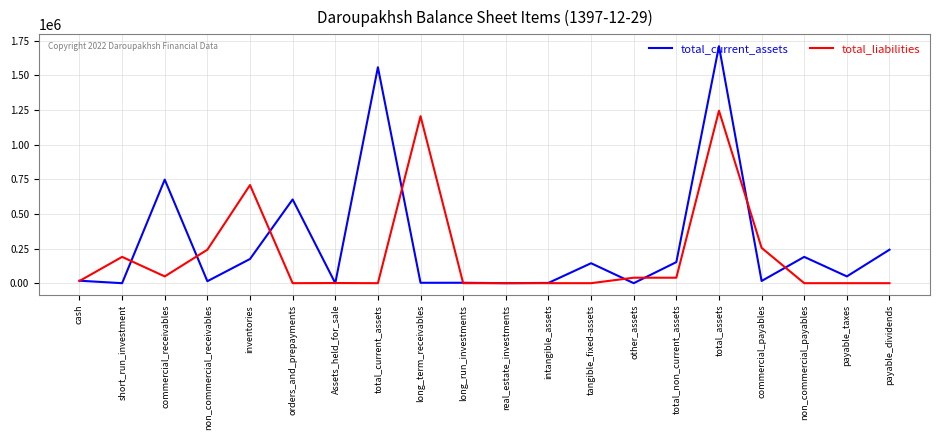

At total_non_current_assets, list the series in order from largest to smallest.

total_current_assets, total_liabilities